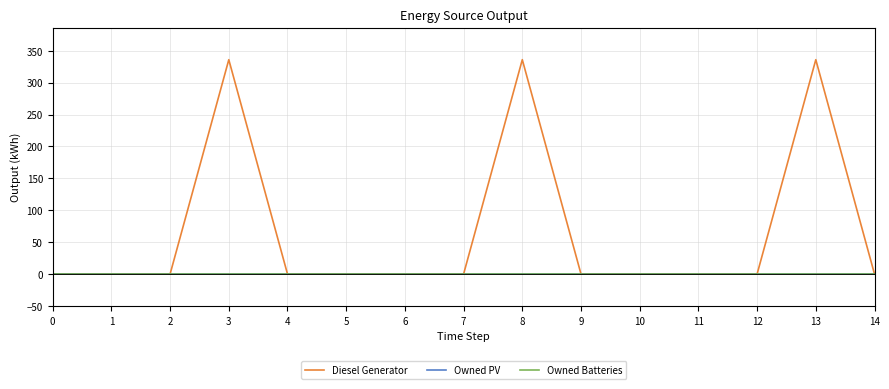

Does the chart display data point markers on the line(s)?

No